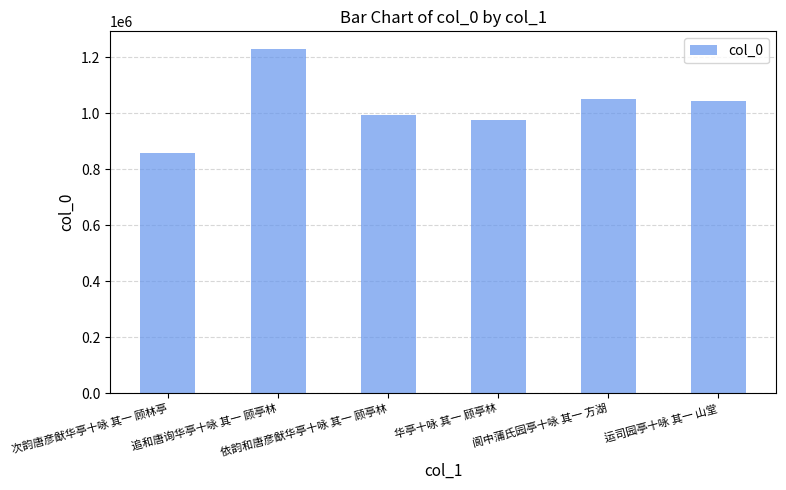

What is the label of the 2nd bar from the right?

阆中蒲氏园亭十咏 其一 方湖